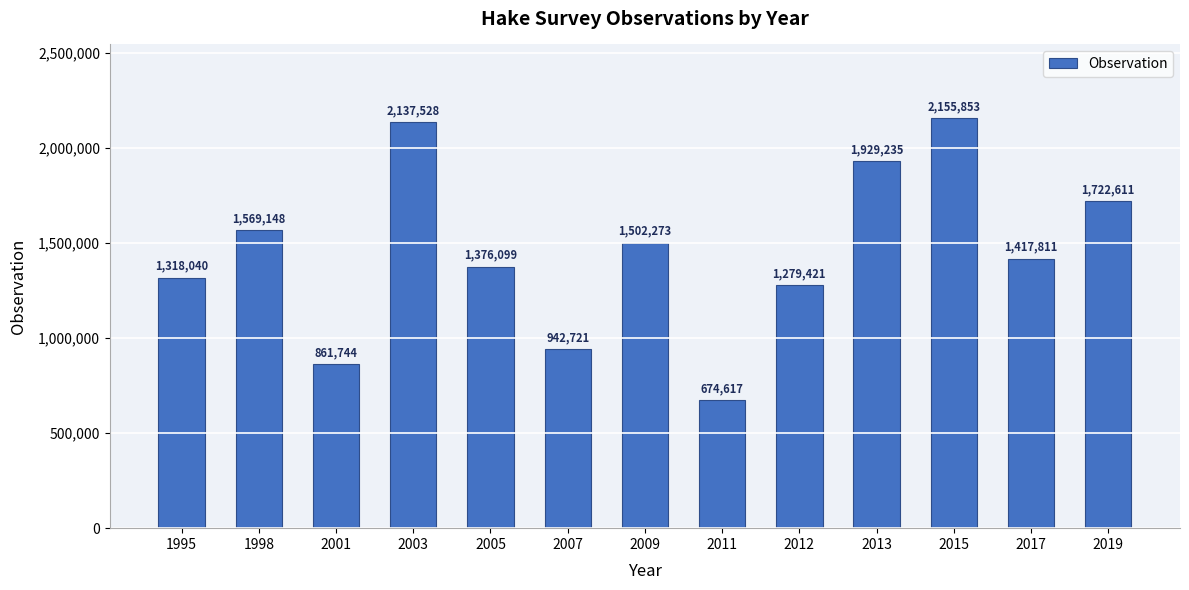

What is the sum of all values?

18887101